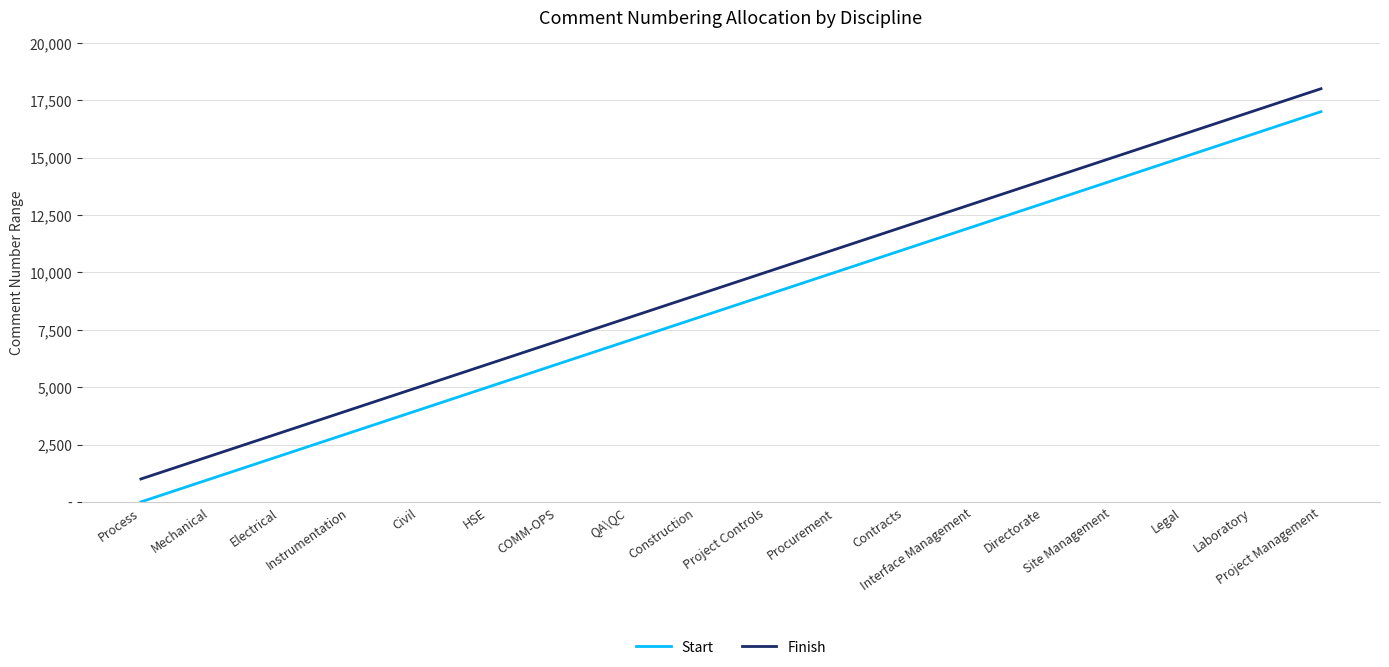

True or false: Finish has more than 1 points higher than both neighbors.

False